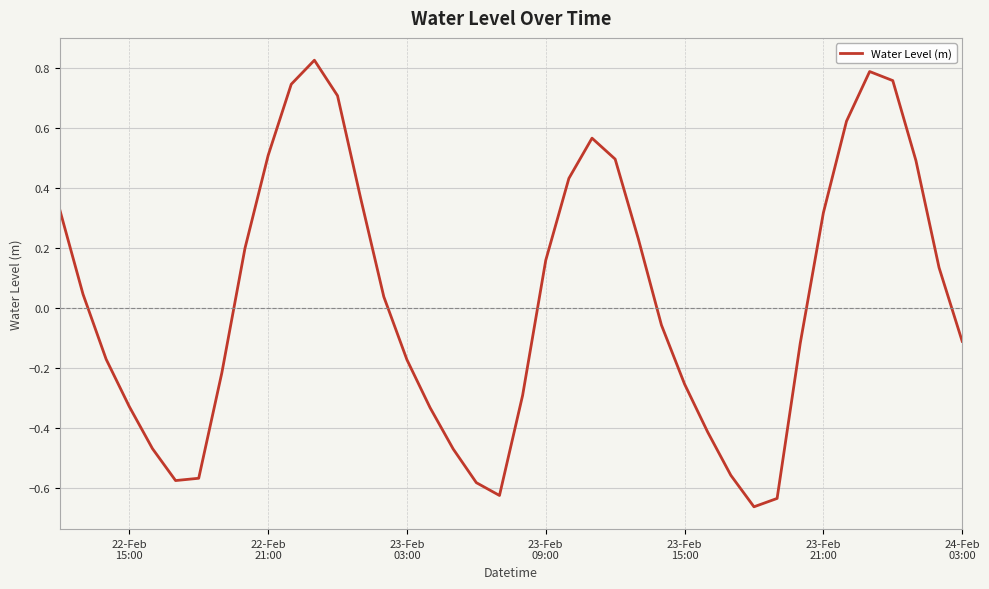

How many lines are shown in the chart?

1